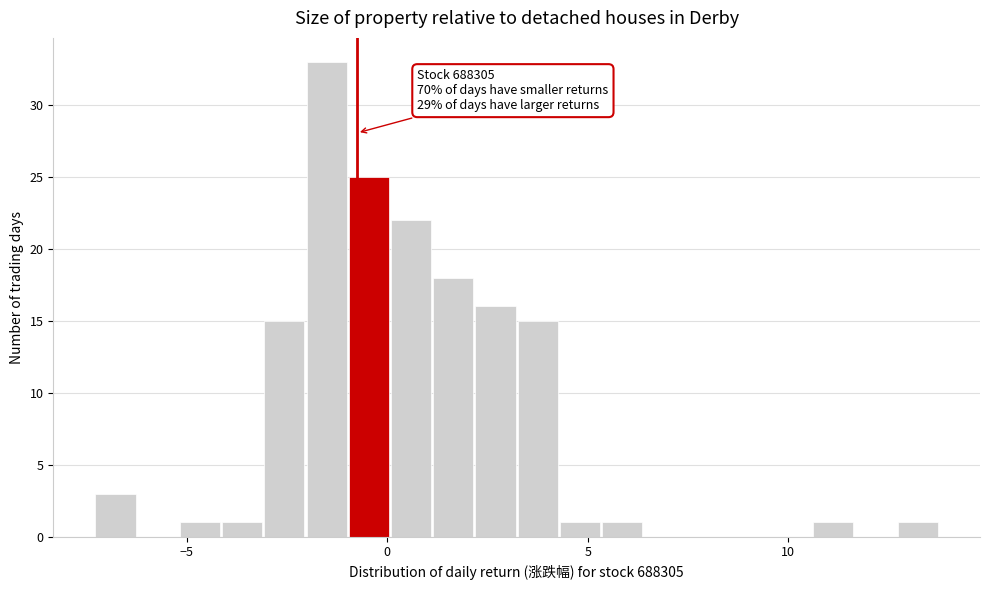

Around what value on the x-axis is the tallest bar? Give the approximate position of its centre, as read against the axis.

-1.5